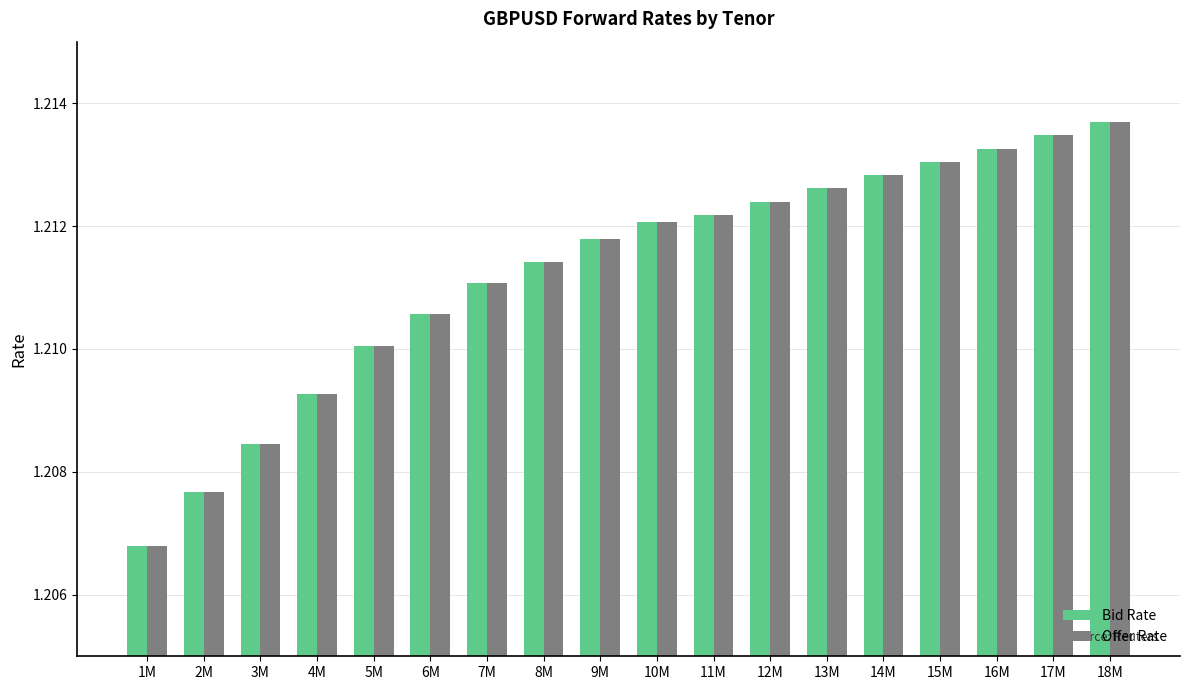

How many Offer Rate values are between 1 and 2?

18